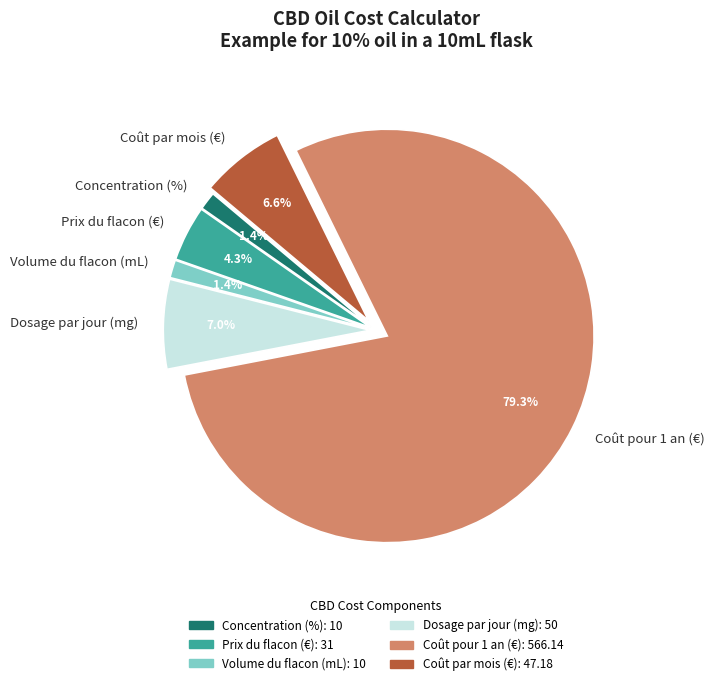

Which category has the biggest portion of the pie?

Coût pour 1 an (€)